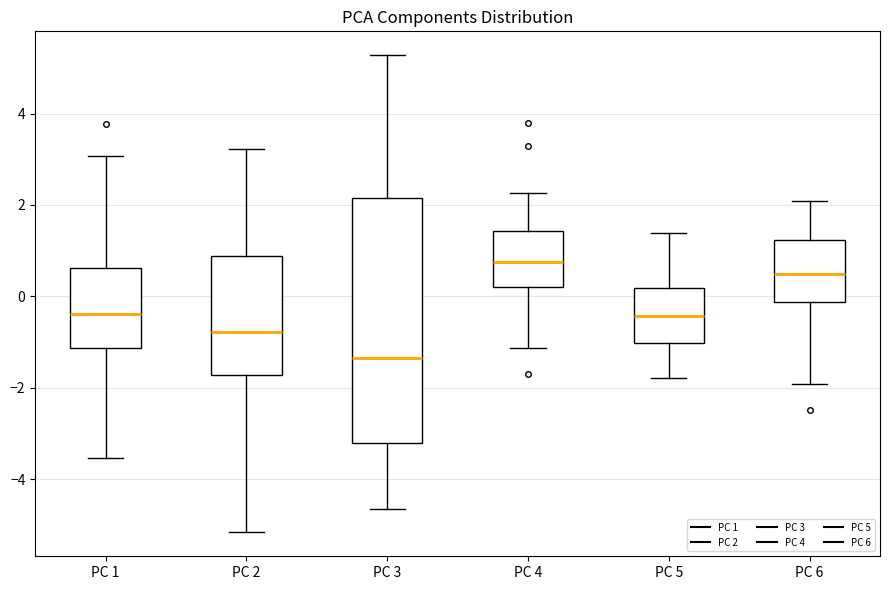

Comparing the boxes themselves (not the whiskers), which one is the tallest?

PC 3